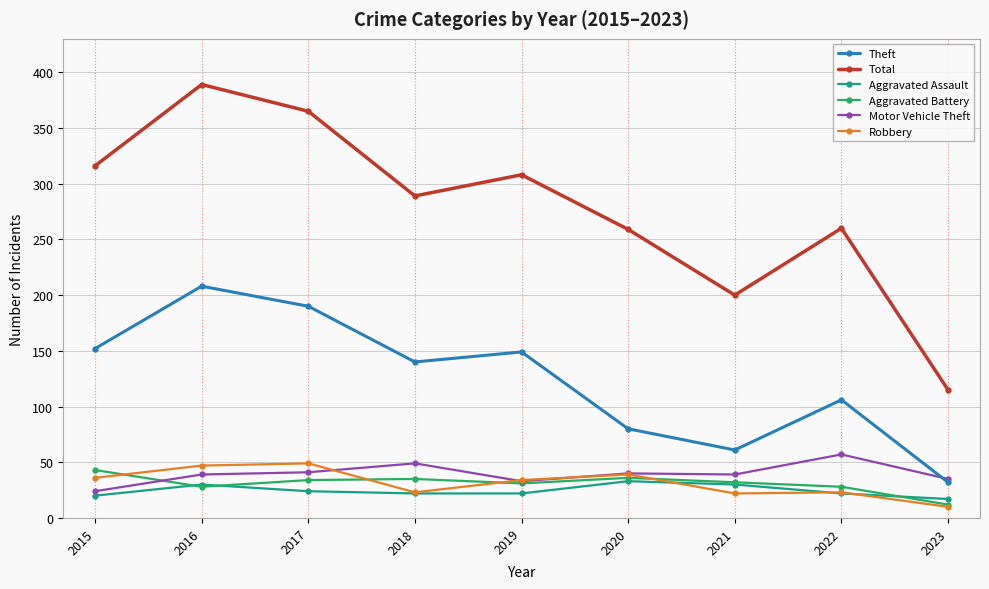

What is the lowest value of the Motor Vehicle Theft series?

24